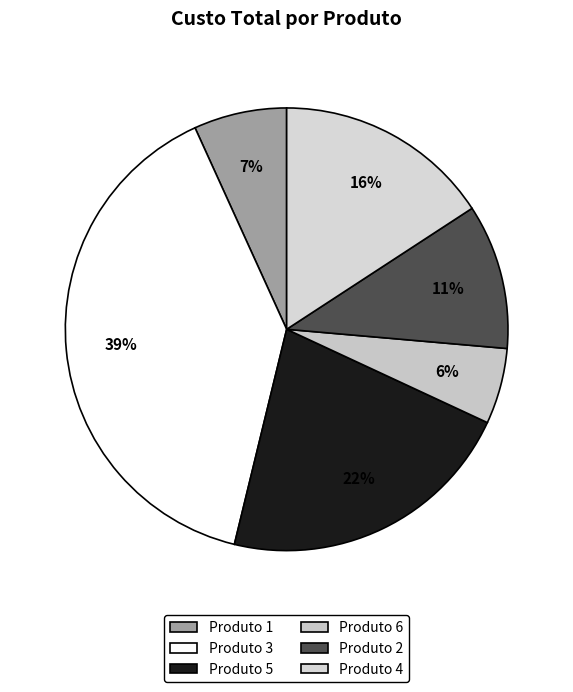

How many slices are in this pie chart?

6